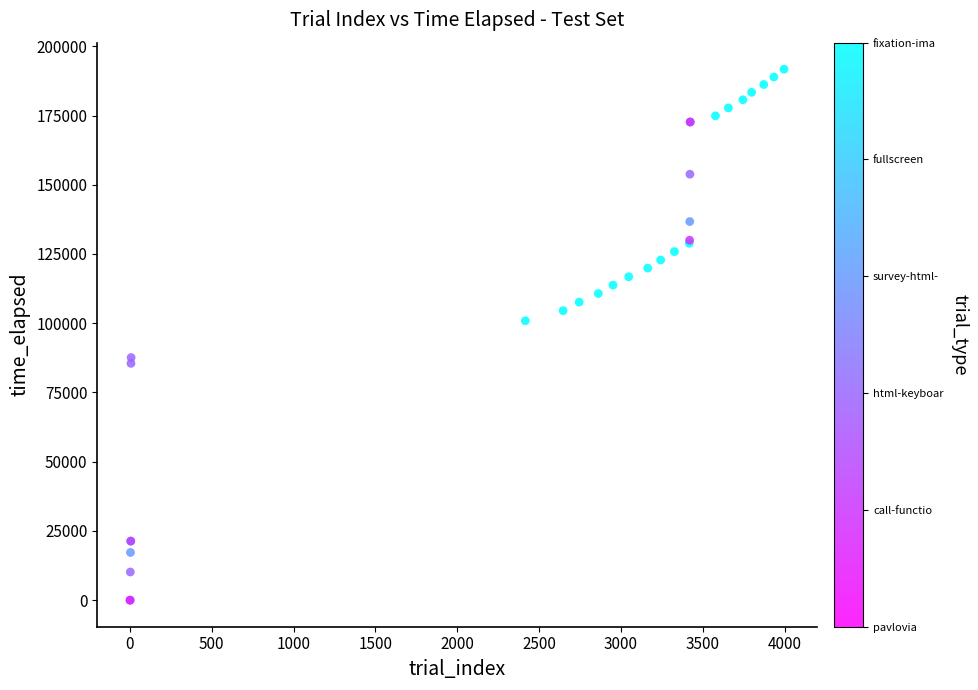

What Y value in the scatter plot is closest to 95859?

100898